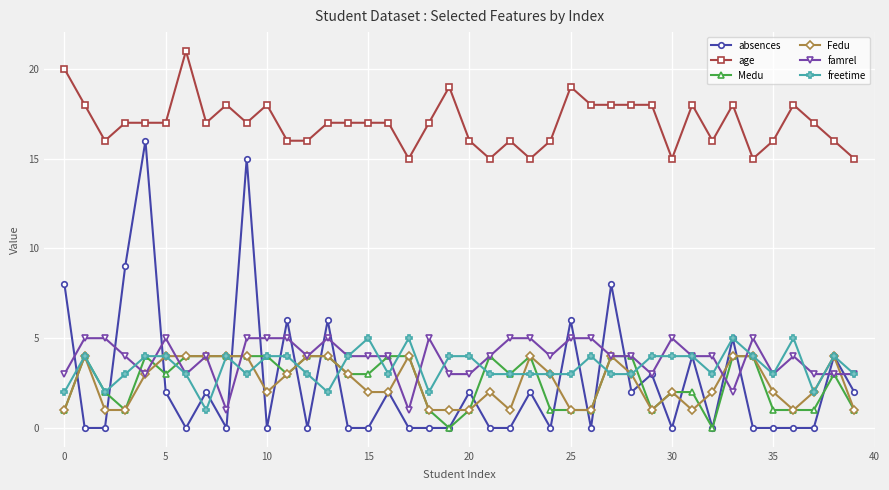

What is the average value of the freetime series?

3